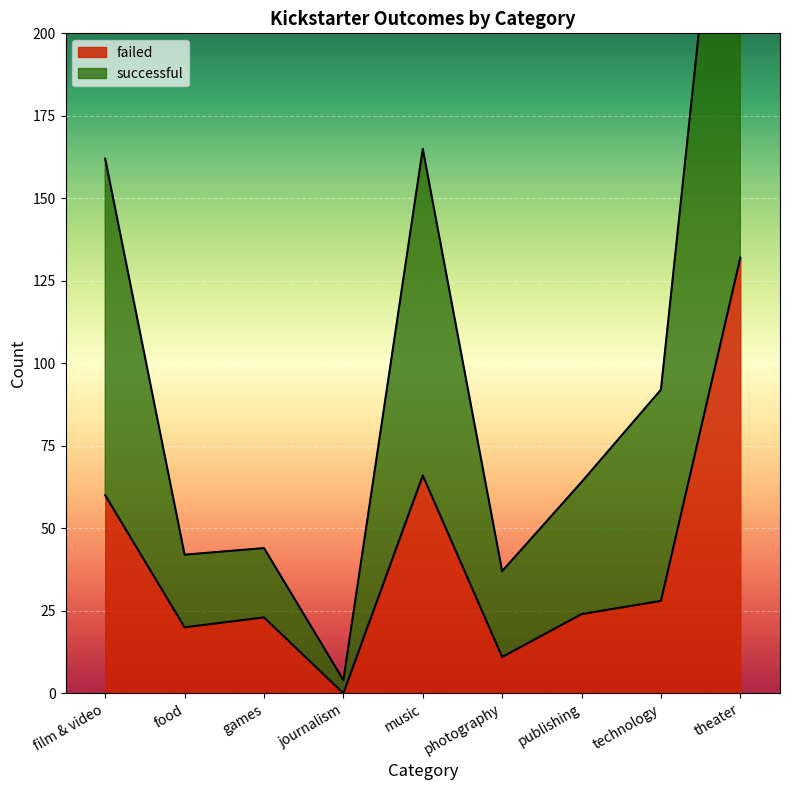

Rank the categories by successful value from highest to lowest.

theater, music, film & video, technology, publishing, games, food, photography, journalism